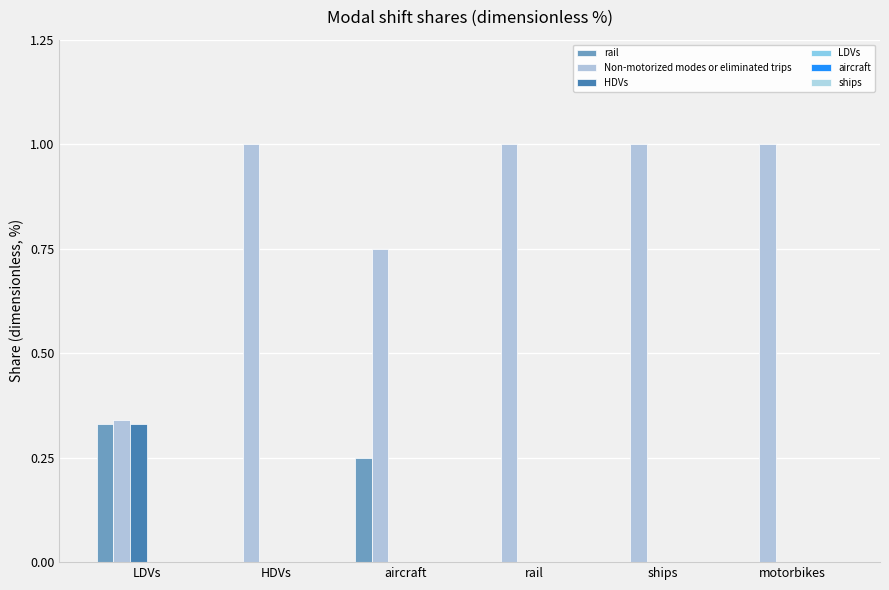

What is the maximum value shown in the chart?

1.0